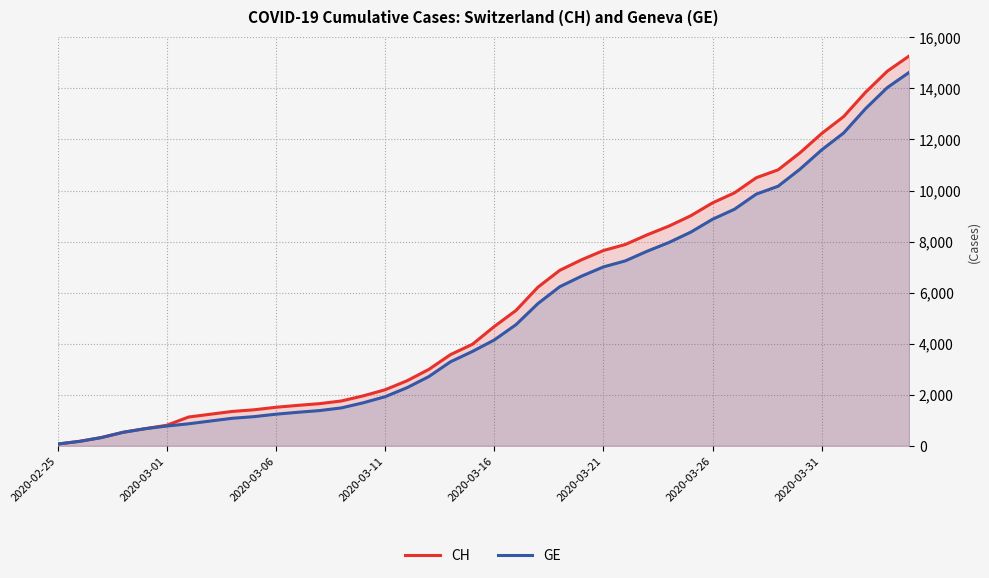

Reading left to right, transcribe all the data shown in this chart.

CH: 72	177	325	532	672	808	1130	1240	1349	1414	1512	1587	1654	1759	1959	2197	2548	2993	3576	3979	4674	5307	6215	6875	7289	7651	7886	8264	8607	9012	9518	9908	10501	10810	11476	12236	12894	13843	14672	15267
GE: 72	177	325	532	672	778	865	974	1081	1146	1241	1316	1383	1488	1688	1926	2277	2712	3295	3698	4147	4750	5573	6233	6647	7009	7244	7622	7965	8370	8876	9266	9859	10168	10834	11594	12252	13201	14030	14625